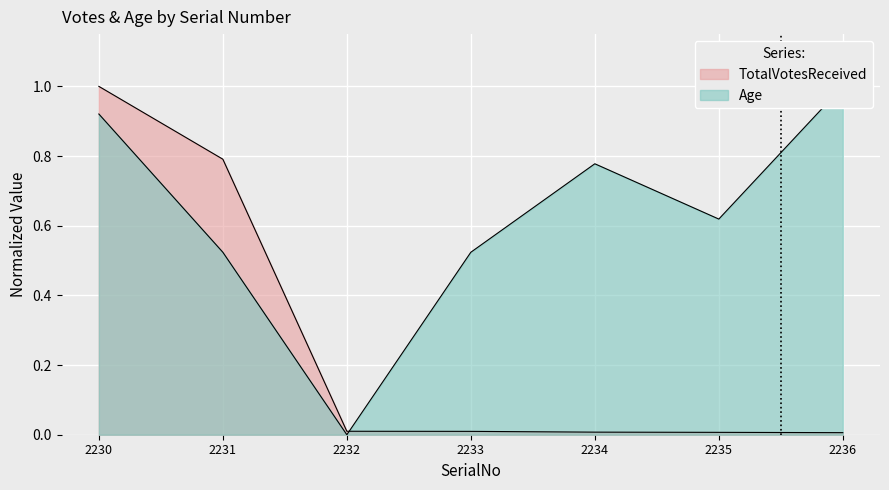

Is it true that Age equals 1.3 at 2230?

False